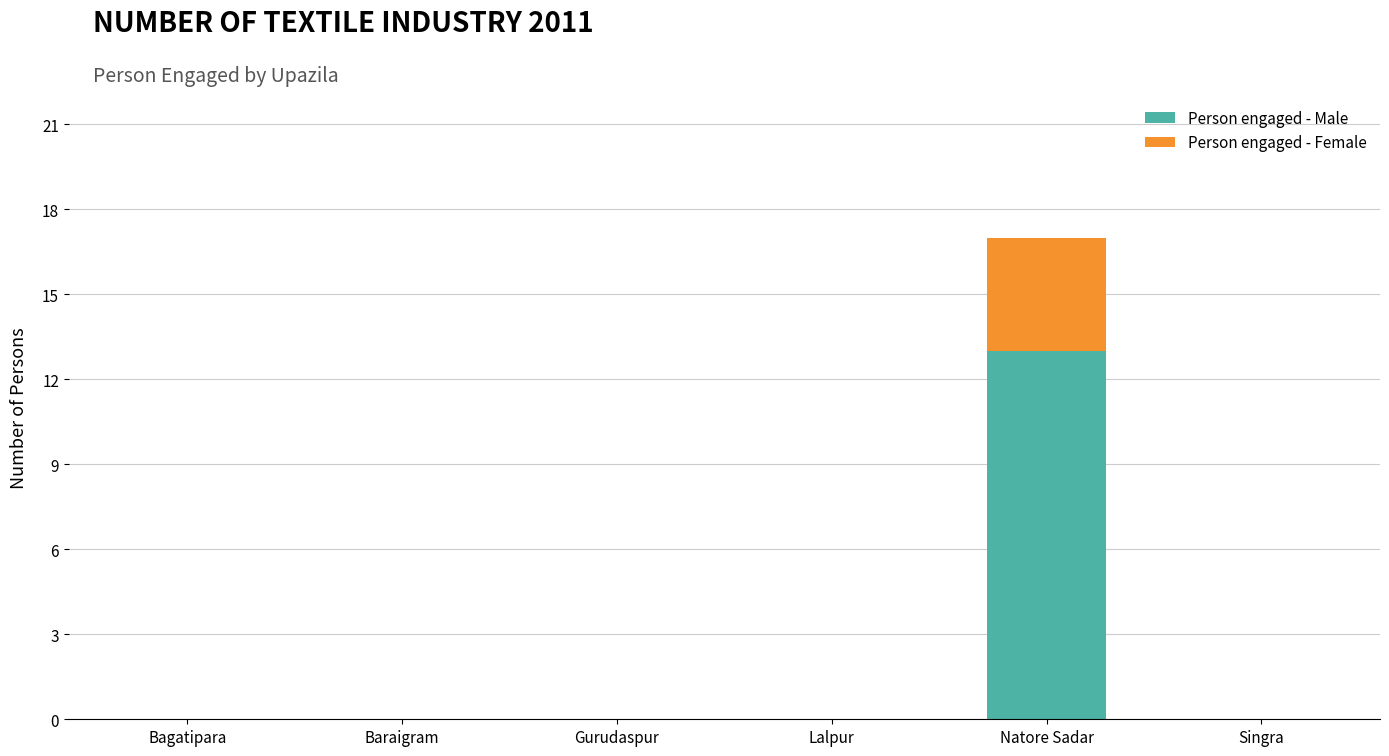

What is the sum of all Person engaged - Male values?

13